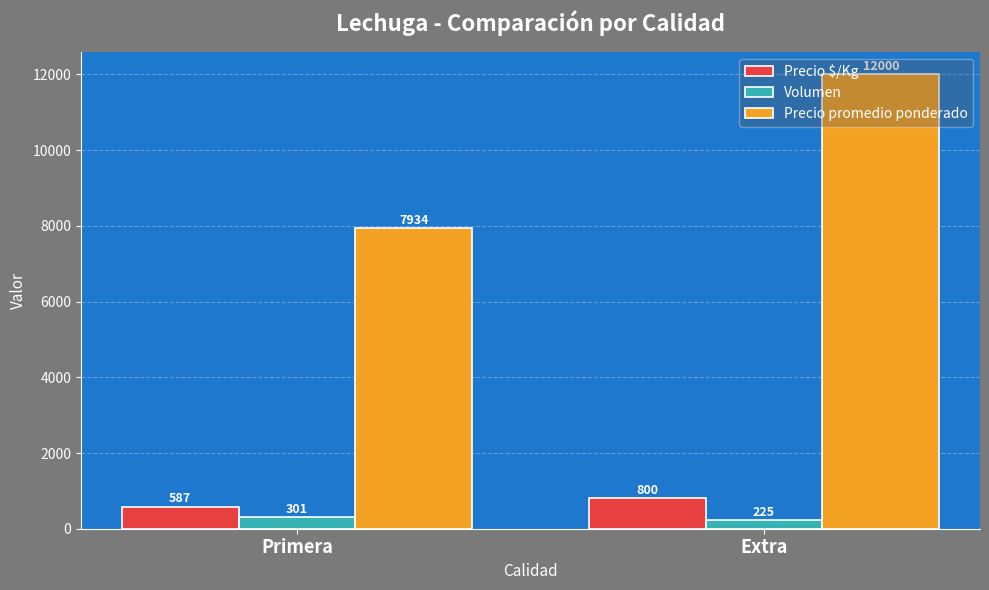

Reading left to right, what are all the values shown in this chart?

Precio $/Kg: 587	800
Volumen: 301	225
Precio promedio ponderado: 7934	12000